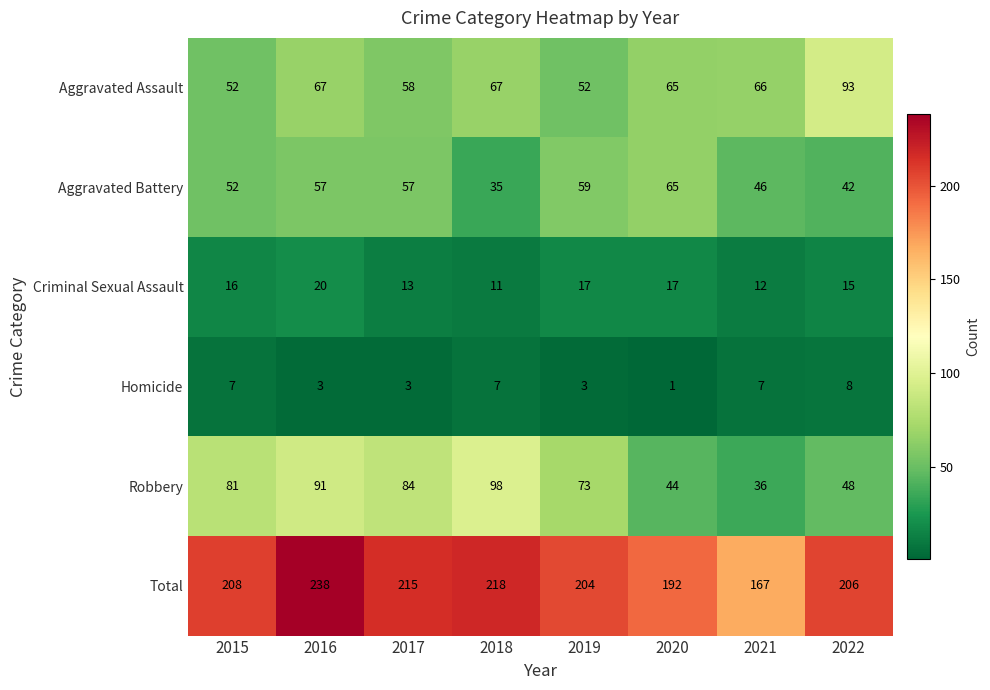

What value does the Total series have at 2017?

215